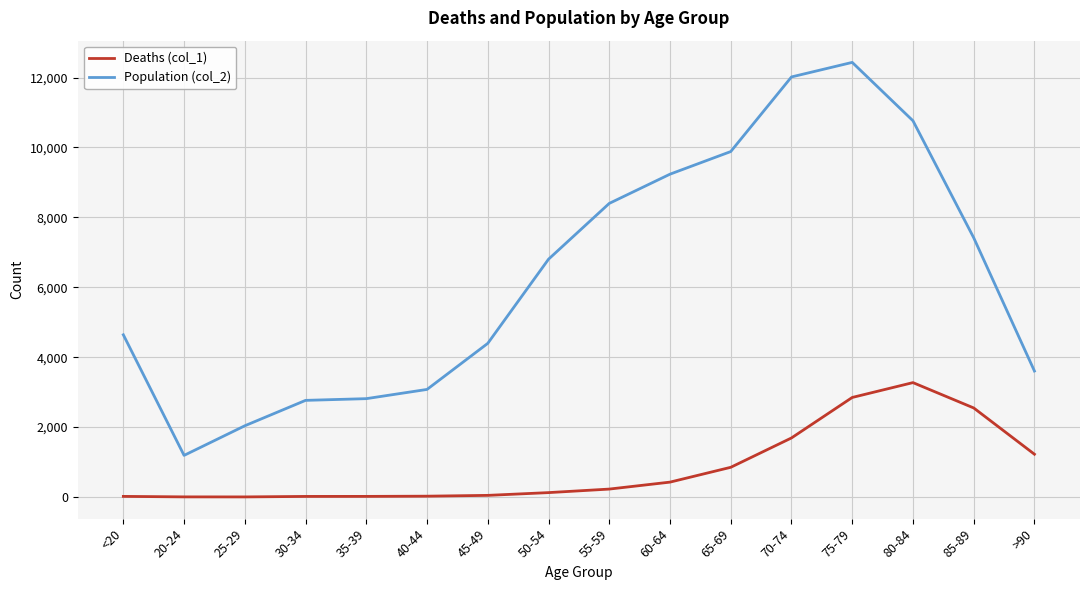

What is the average value of the Population (col_2) series?

6343